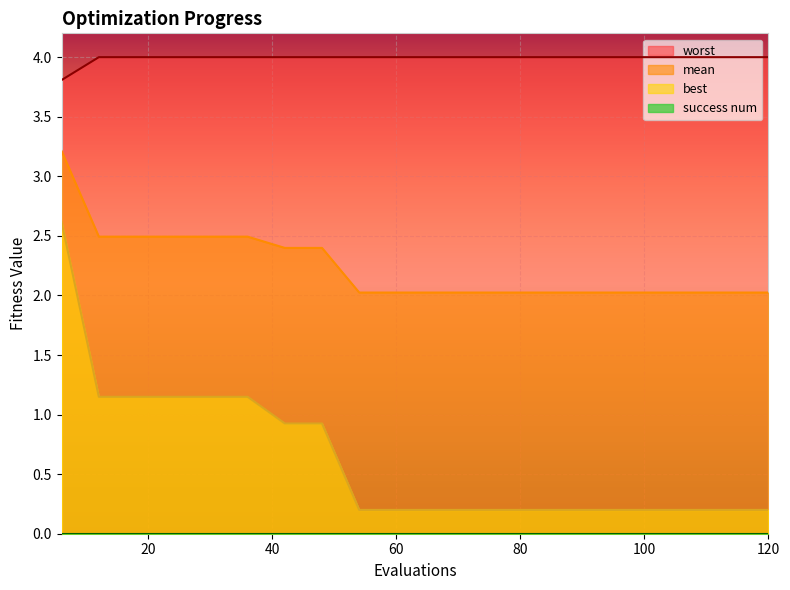

What is the value of the best point at the 5th from the left?

1.1